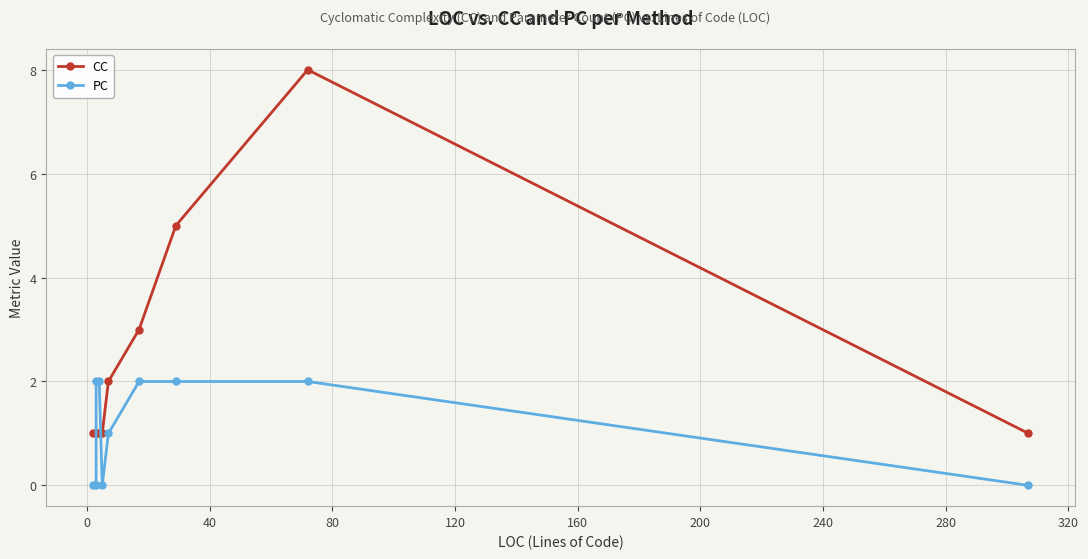

What is the sum of all CC values?

24